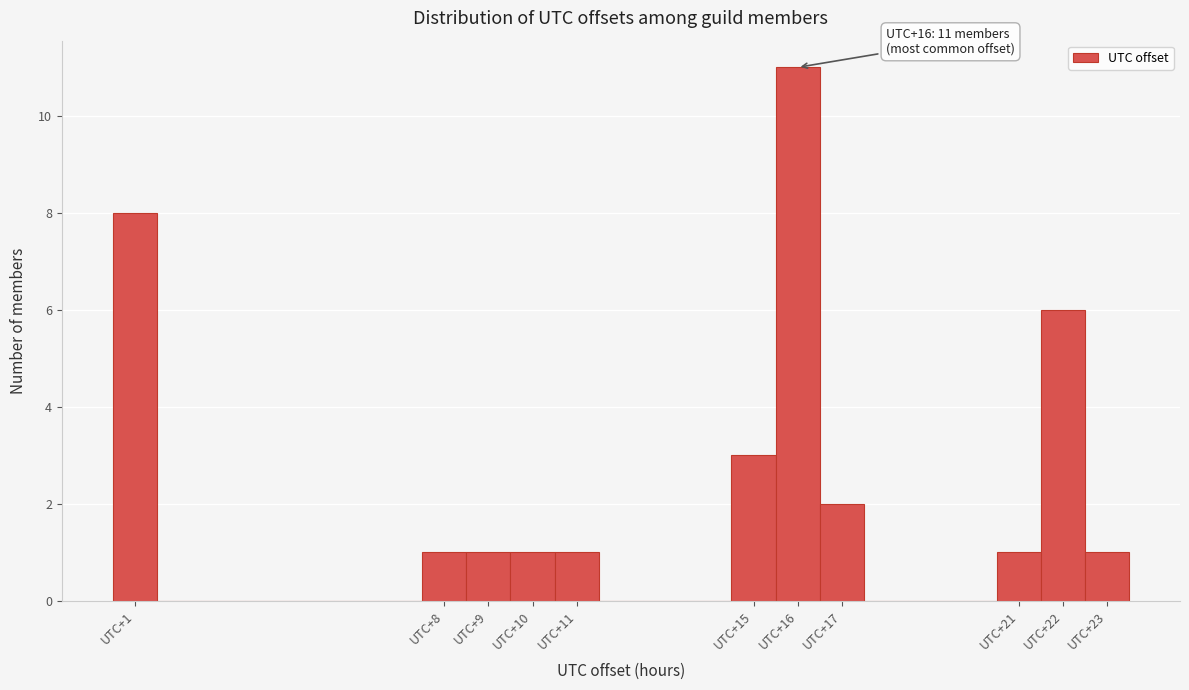

Which range on the x-axis has the tallest bar?

15.5 to 16.5